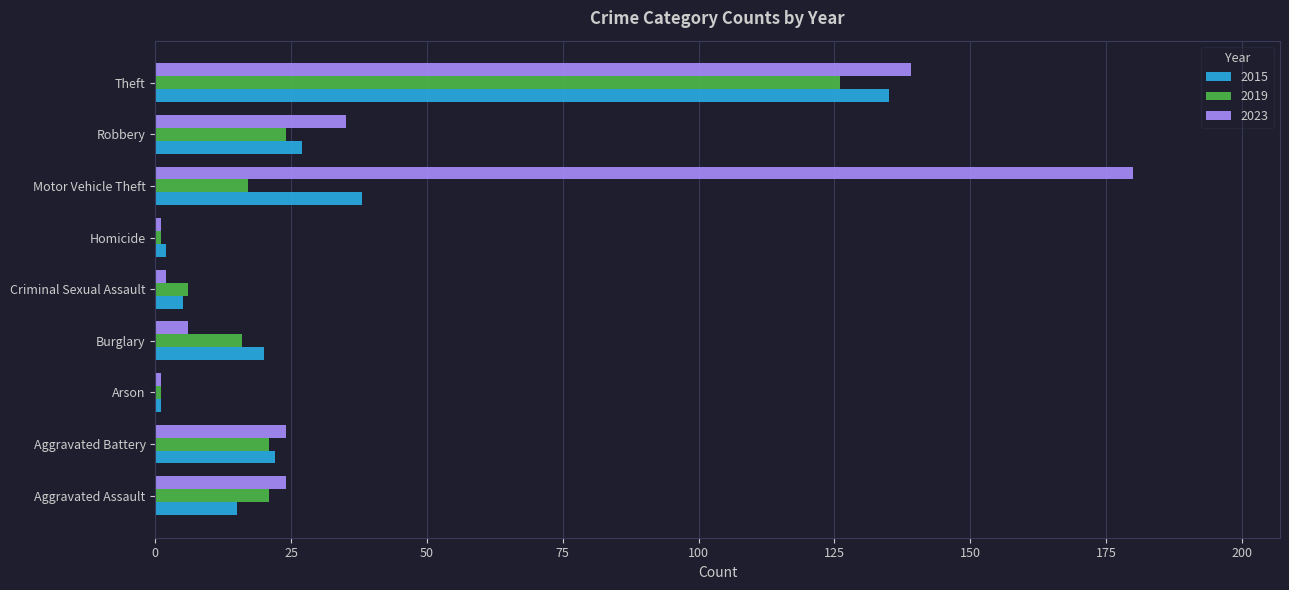

What are all the series names shown in the legend?

2015, 2019, 2023